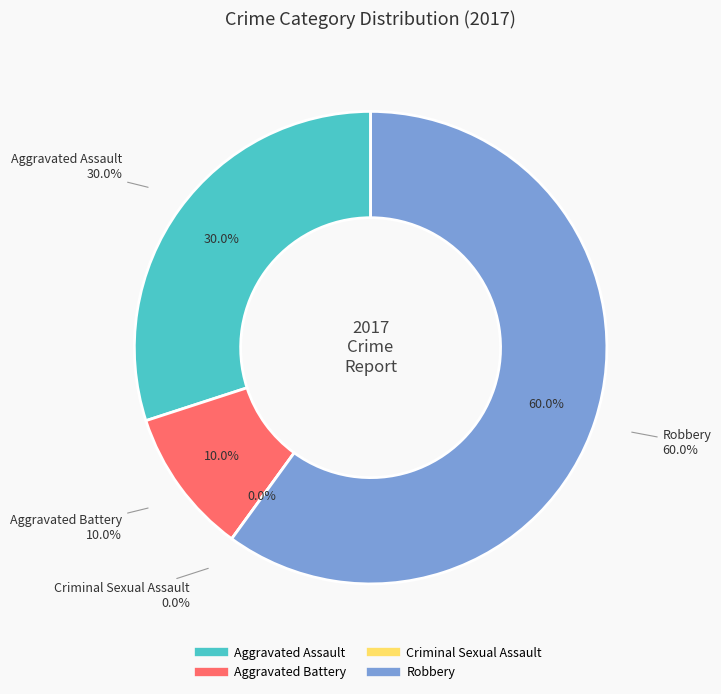

What percentage do Aggravated Battery and Robbery together represent?

70.0%